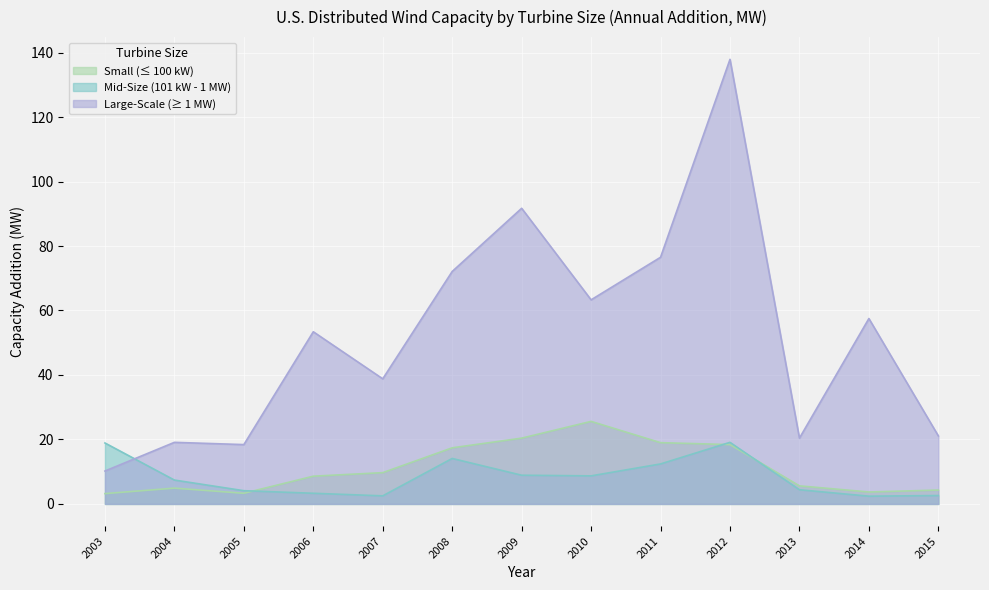

At which category is the sum across all series the highest?

2012